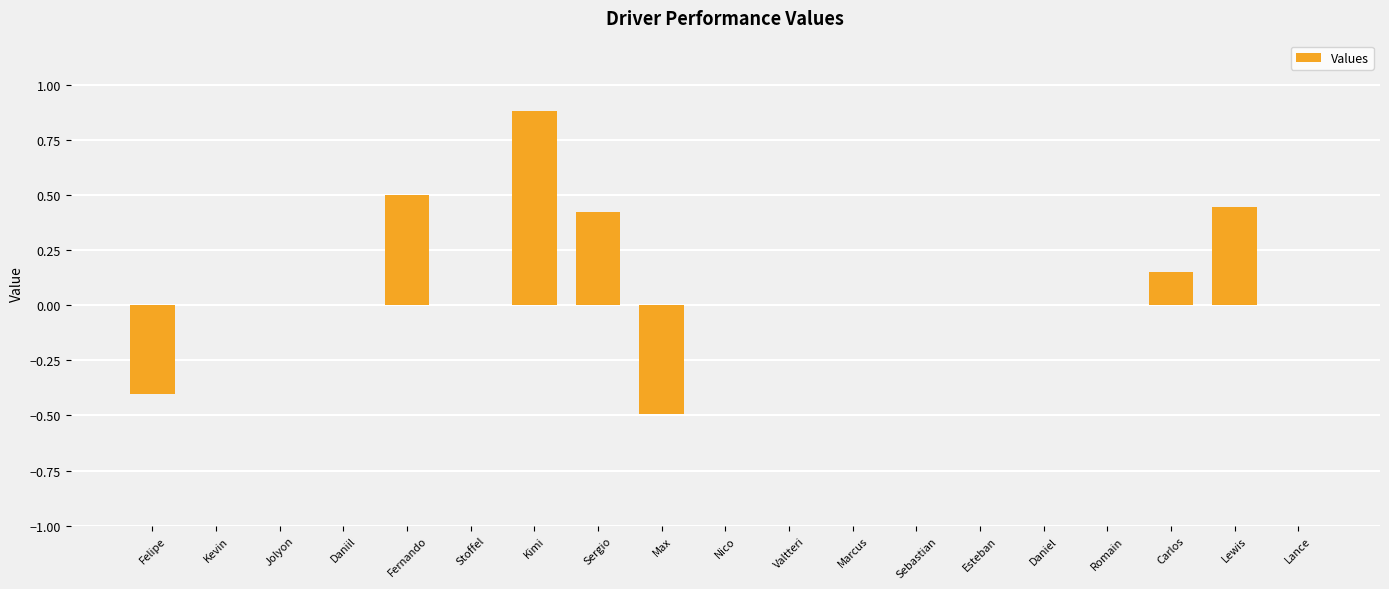

The value at Nico is 0.0. True or false?

True